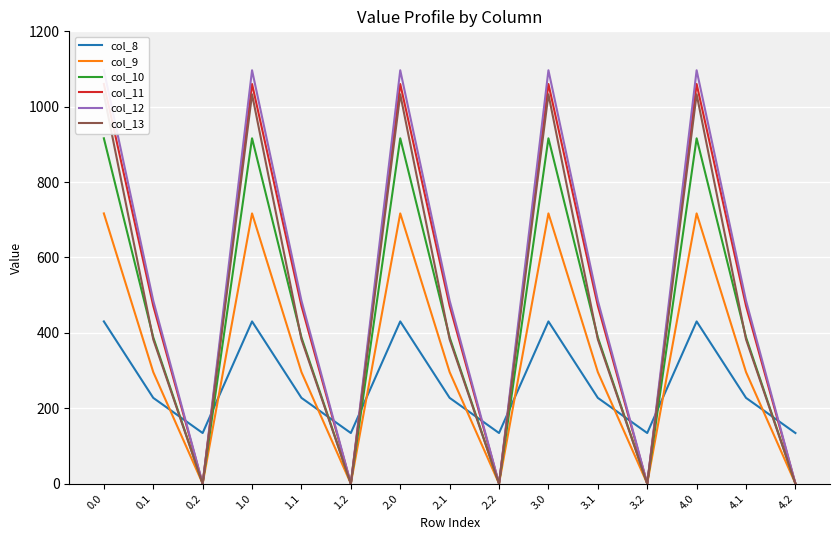

Reading right to left, list all the values displayed in this chart.

col_8: 134.2	227.5	430.3	134.2	227.5	430.3	134.2	227.5	430.3	134.2	227.5	430.3	134.2	227.5	430.3
col_9: 0.0	295.9	716.9	0.0	295.9	716.9	0.0	295.9	716.9	0.0	295.9	716.9	0.0	295.9	716.9
col_10: 0.0	388.1	916.2	0.0	388.1	916.2	0.0	388.1	916.2	0.0	388.1	916.2	0.0	388.1	916.2
col_11: 0.0	471.7	1060.3	0.0	471.7	1060.3	0.0	471.7	1060.3	0.0	471.7	1060.3	0.0	471.7	1060.3
col_12: 0.0	485.4	1096.7	0.0	485.4	1096.7	0.0	485.4	1096.7	0.0	485.4	1096.7	0.0	485.4	1096.7
col_13: 0.0	382.7	1032.9	0.0	382.7	1032.9	0.0	382.7	1032.9	0.0	382.7	1032.9	0.0	382.7	1032.9